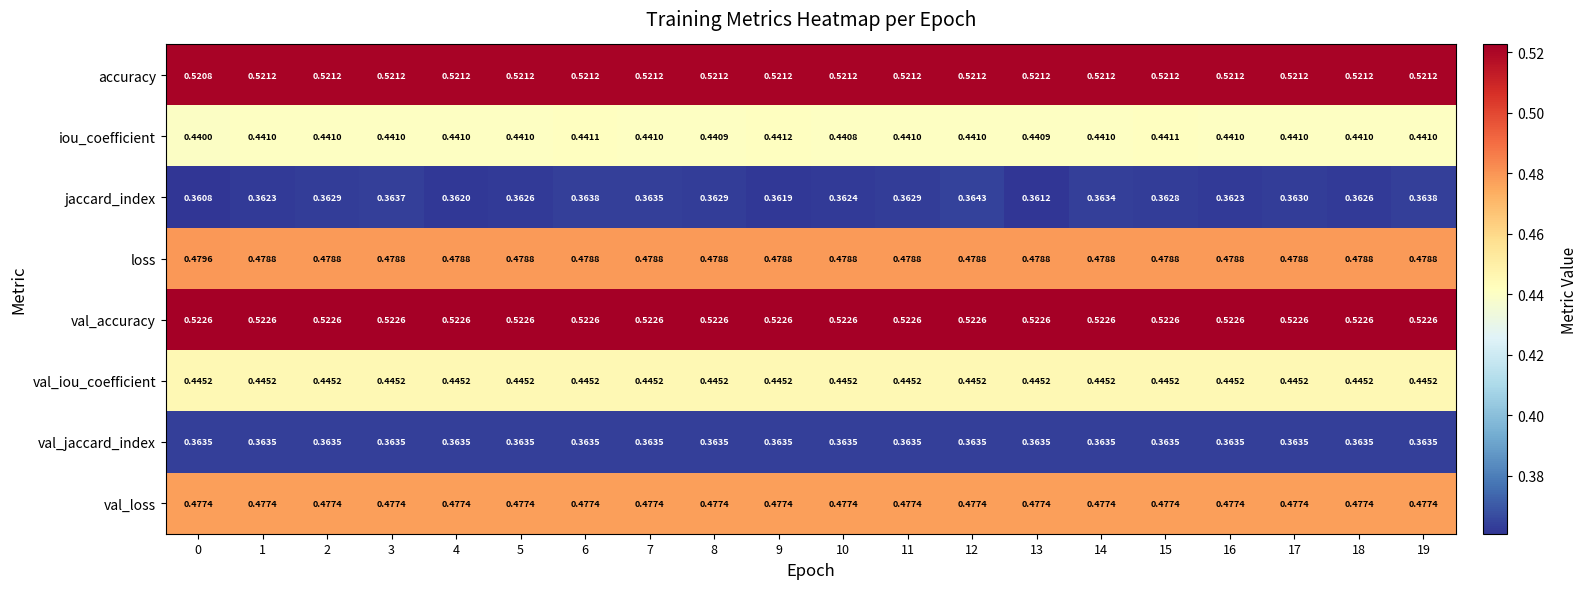

List the series in order of their peak value, lowest first.

val_jaccard_index, jaccard_index, iou_coefficient, val_iou_coefficient, val_loss, loss, accuracy, val_accuracy